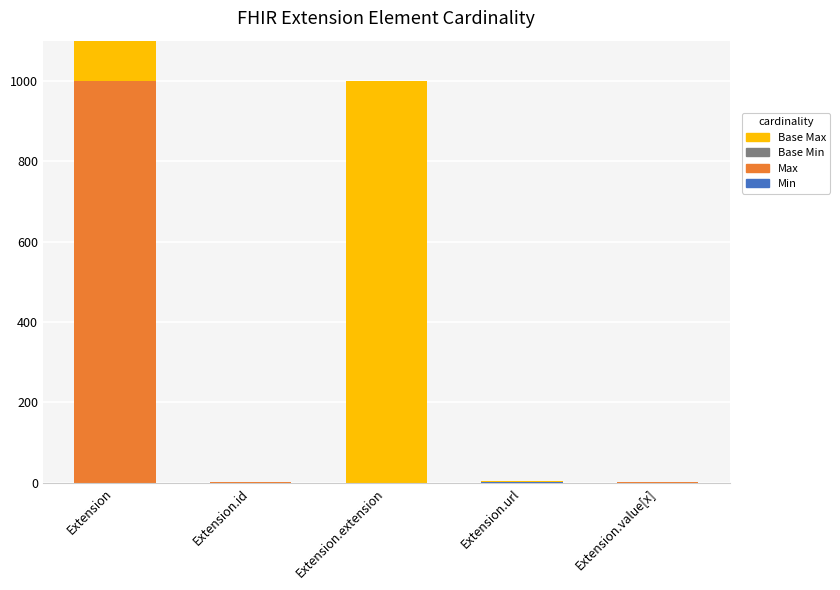

Count the number of categories in the chart.

5